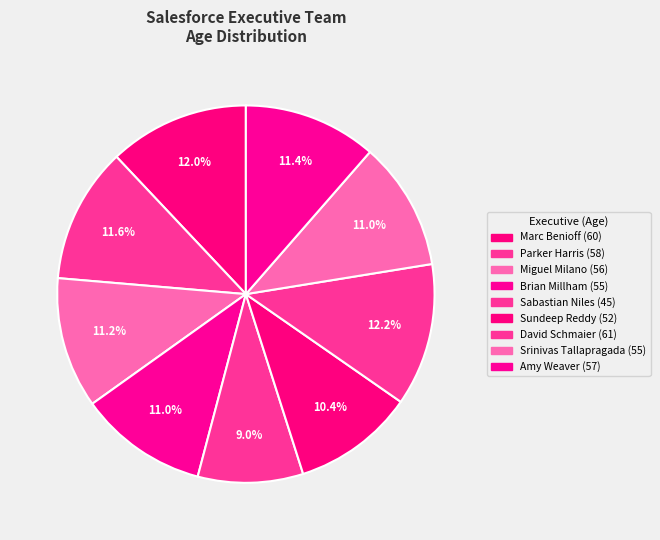

Combined, do Sabastian Niles and Marc Benioff account for over 50%?

No